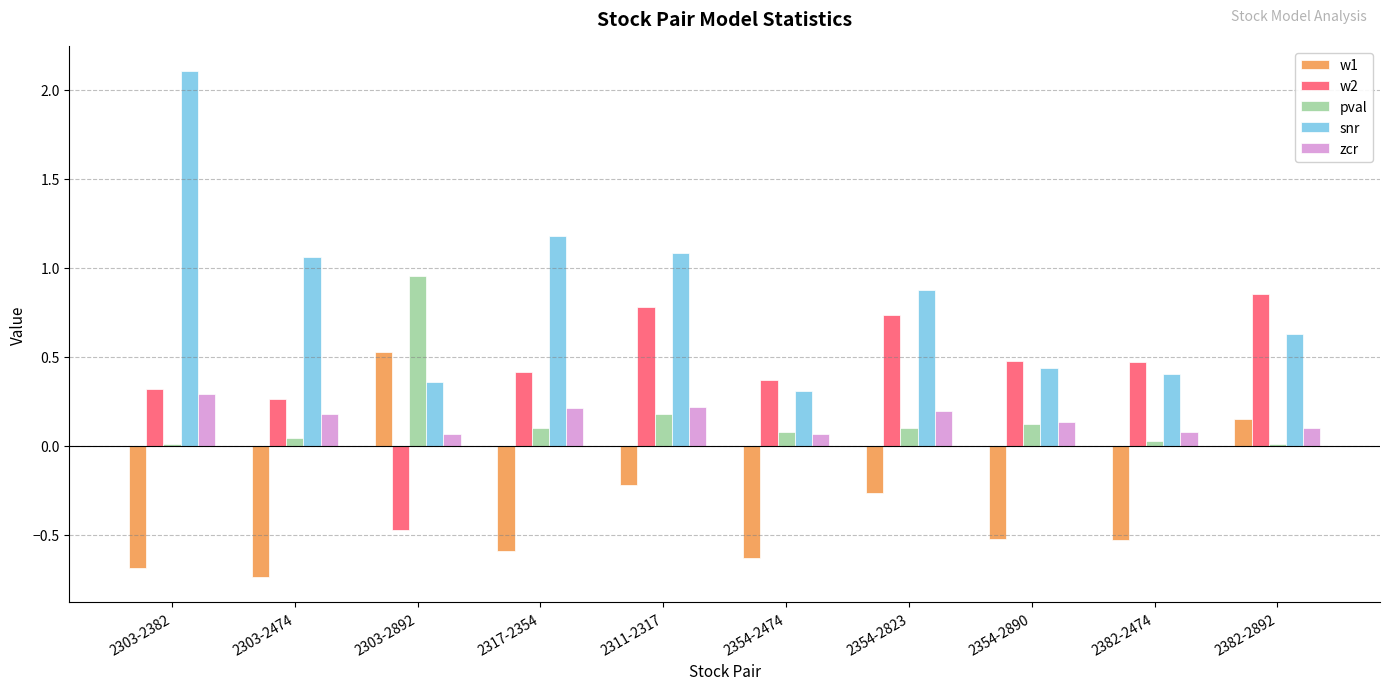

What is the difference between the maximum and minimum values in the w2 series?

1.3